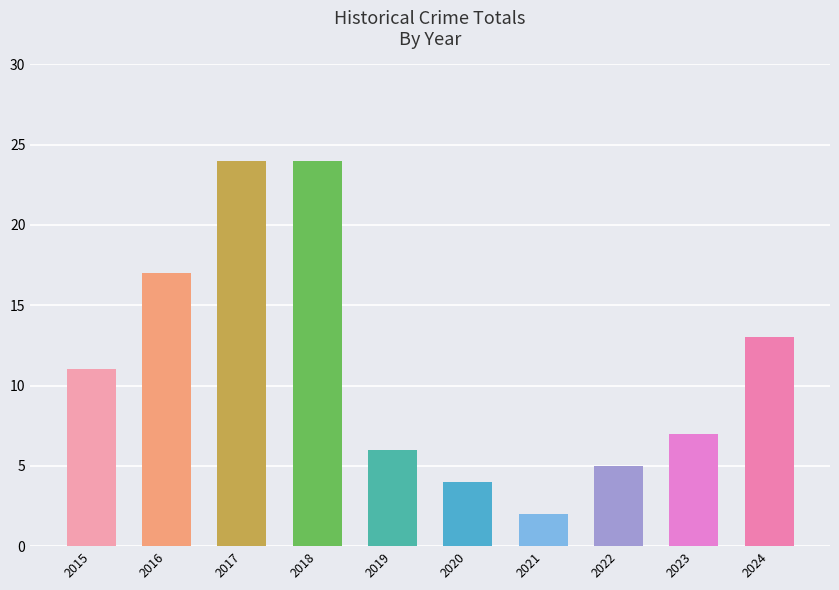

What is the smallest value displayed?

2